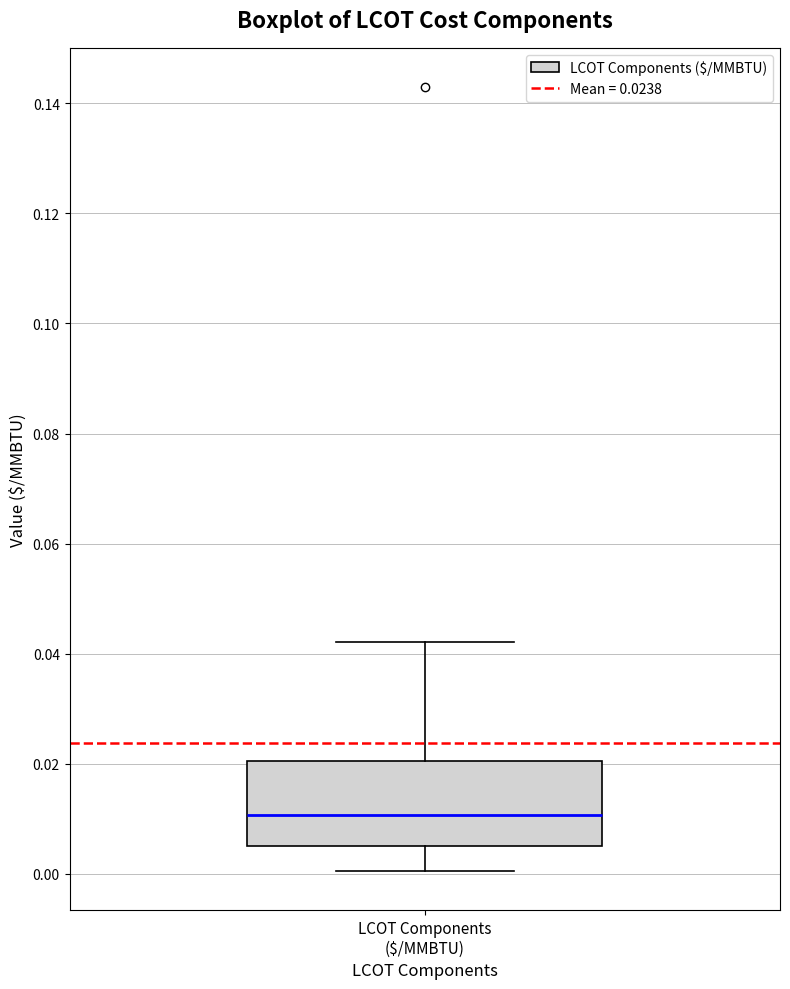

Transcribe this box plot: give where the median line is, the range the box spans, and where the two whiskers end, as read against the y-axis. The values are not printed on the chart, so give them approximately, as read against the axis.

median 0.010, box 0.004 to 0.020, whiskers 0.000 to 0.042